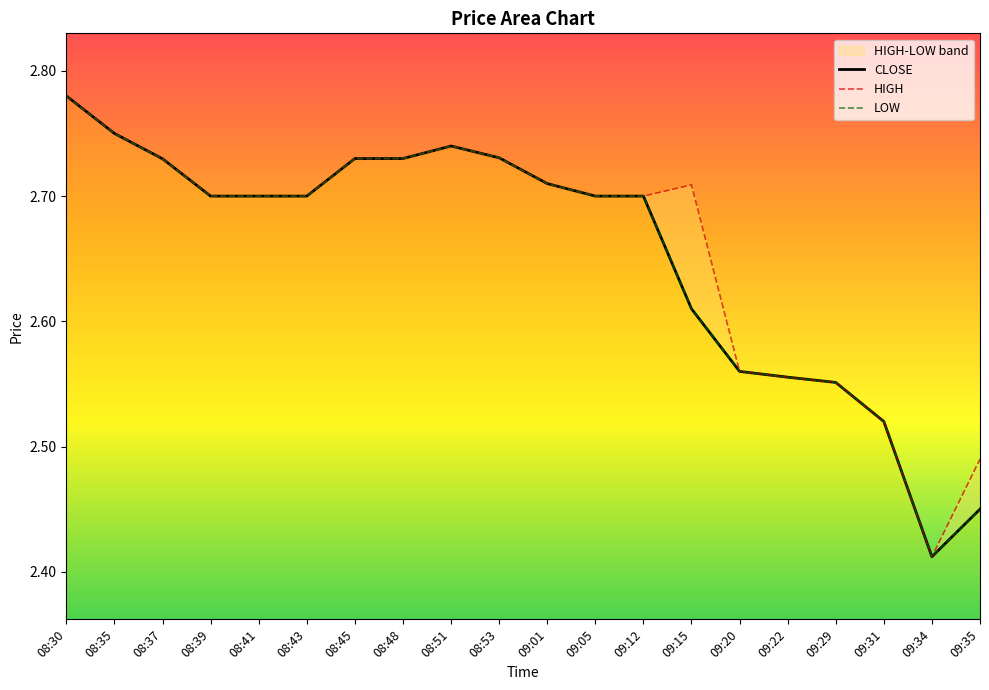

How many data points does each series have?

20